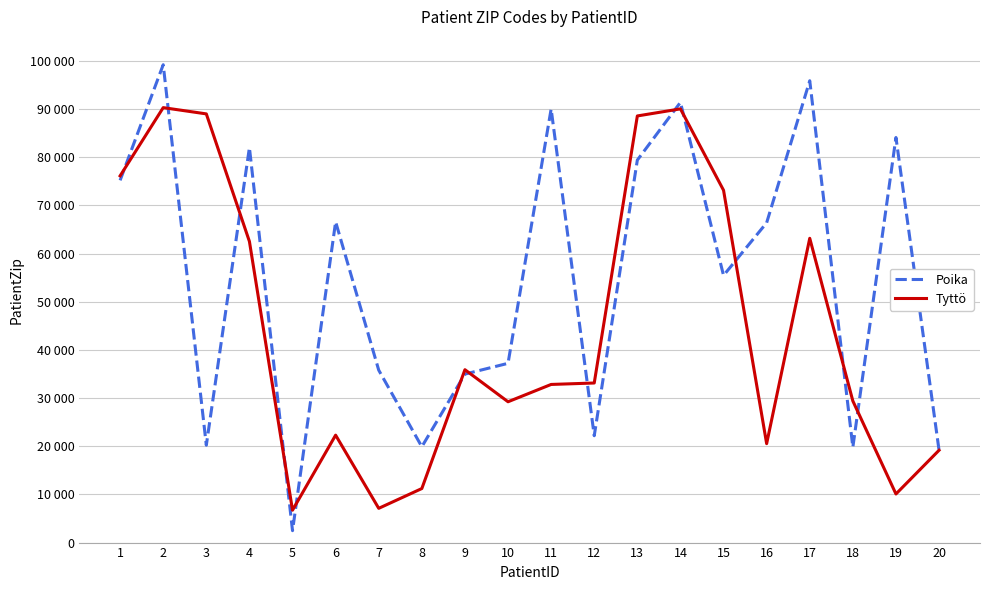

Read the Tyttö value at 16, to the nearest 10.

20540